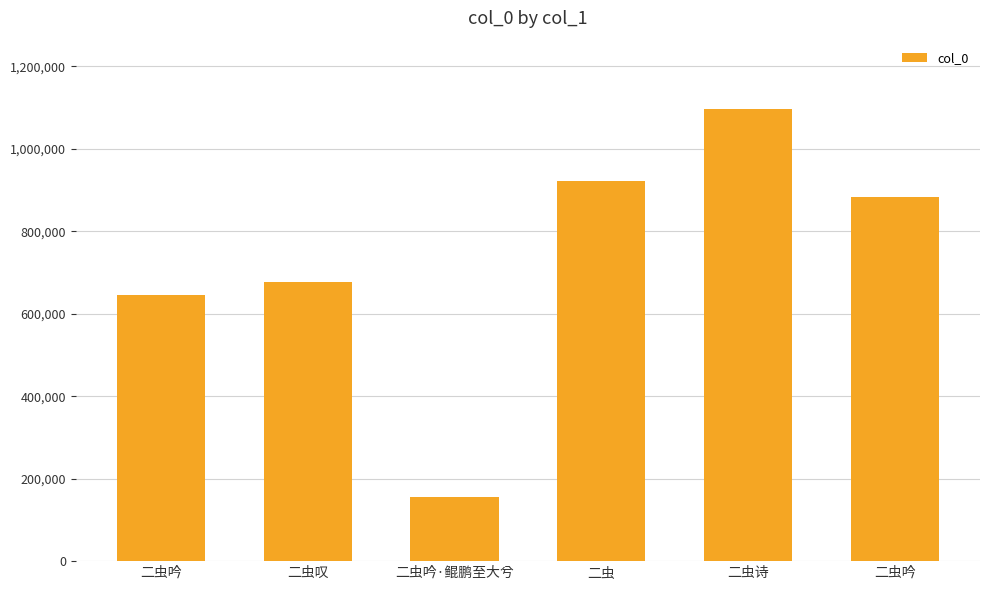

Are the bars horizontal?

No